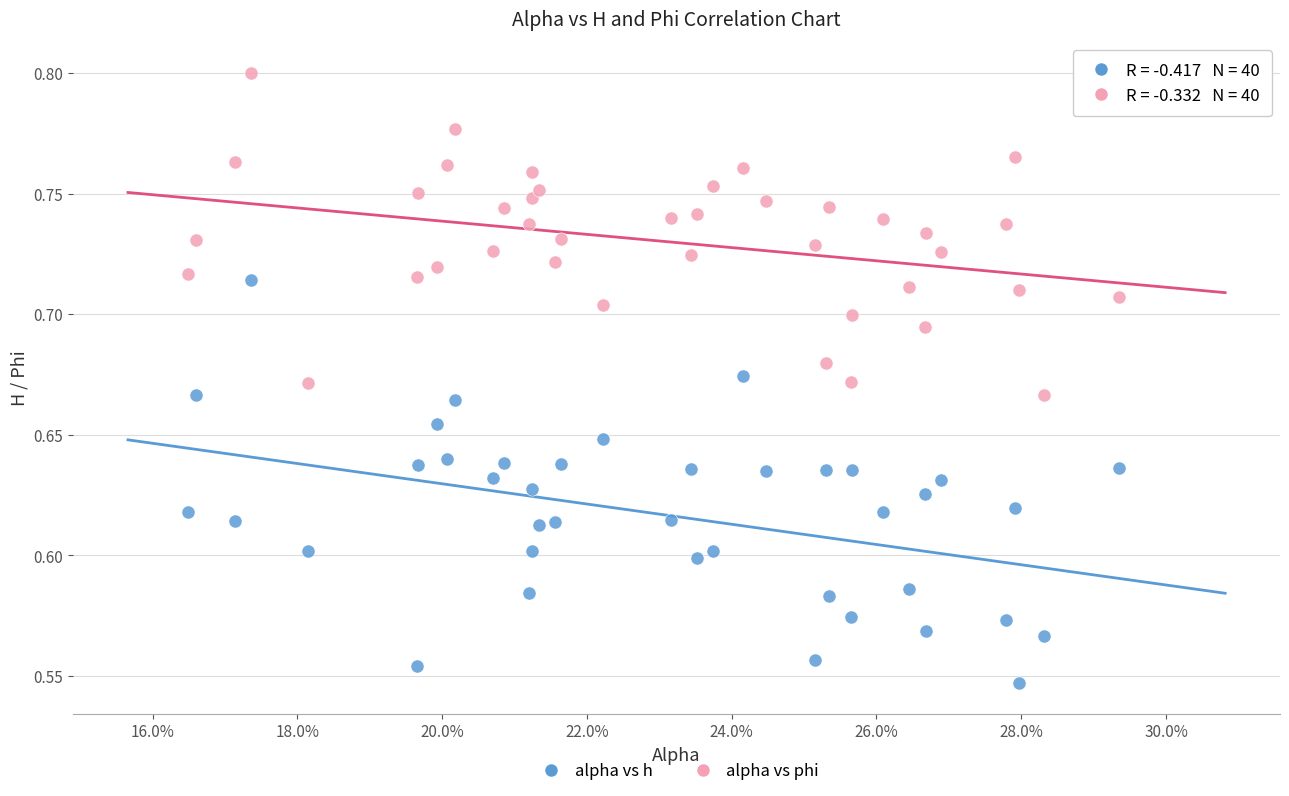

Which series contains the lowest Y value?

alpha vs h